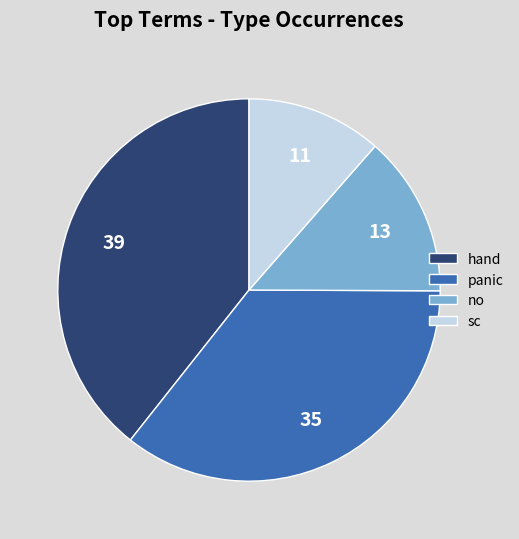

Which slice is the largest?

hand